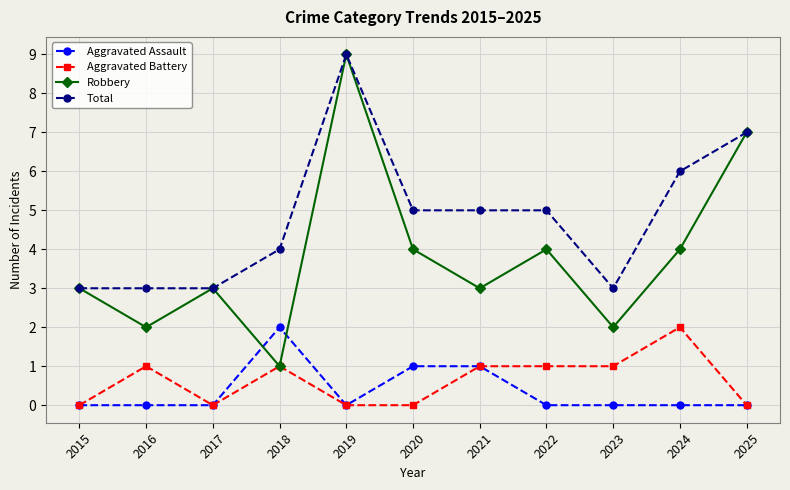

Is the value of Total at 2016 greater than the value of Aggravated Battery at 2015?

Yes